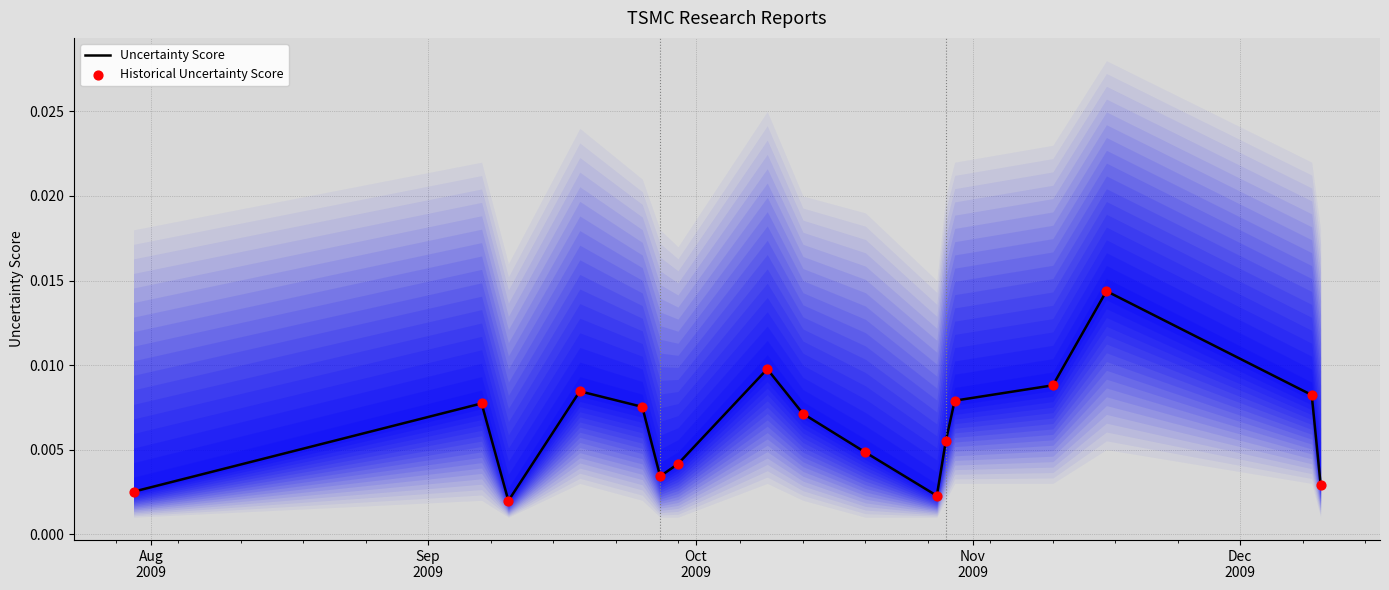

Which series contains the lowest Y value?

Uncertainty Score